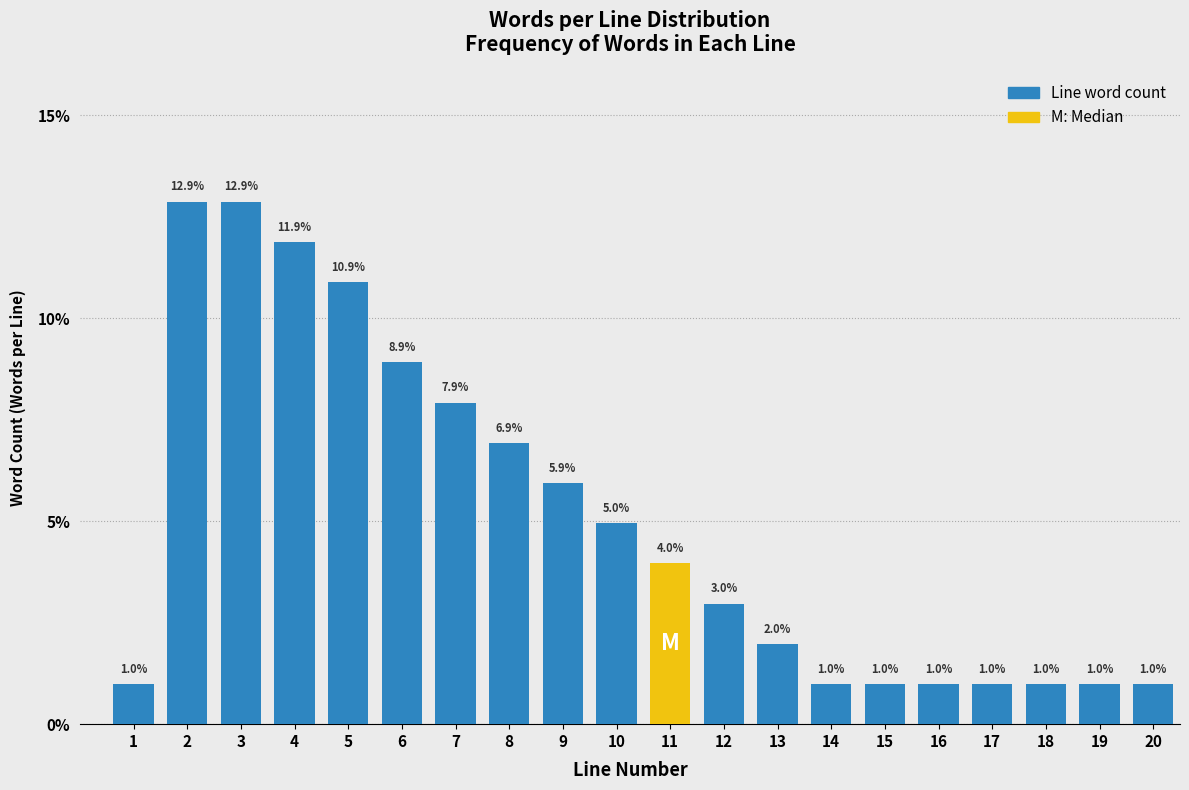

Reading left to right, transcribe all the data shown in this chart.

1.0	12.9	12.9	11.9	10.9	8.9	7.9	6.9	5.9	5.0	4.0	3.0	2.0	1.0	1.0	1.0	1.0	1.0	1.0	1.0